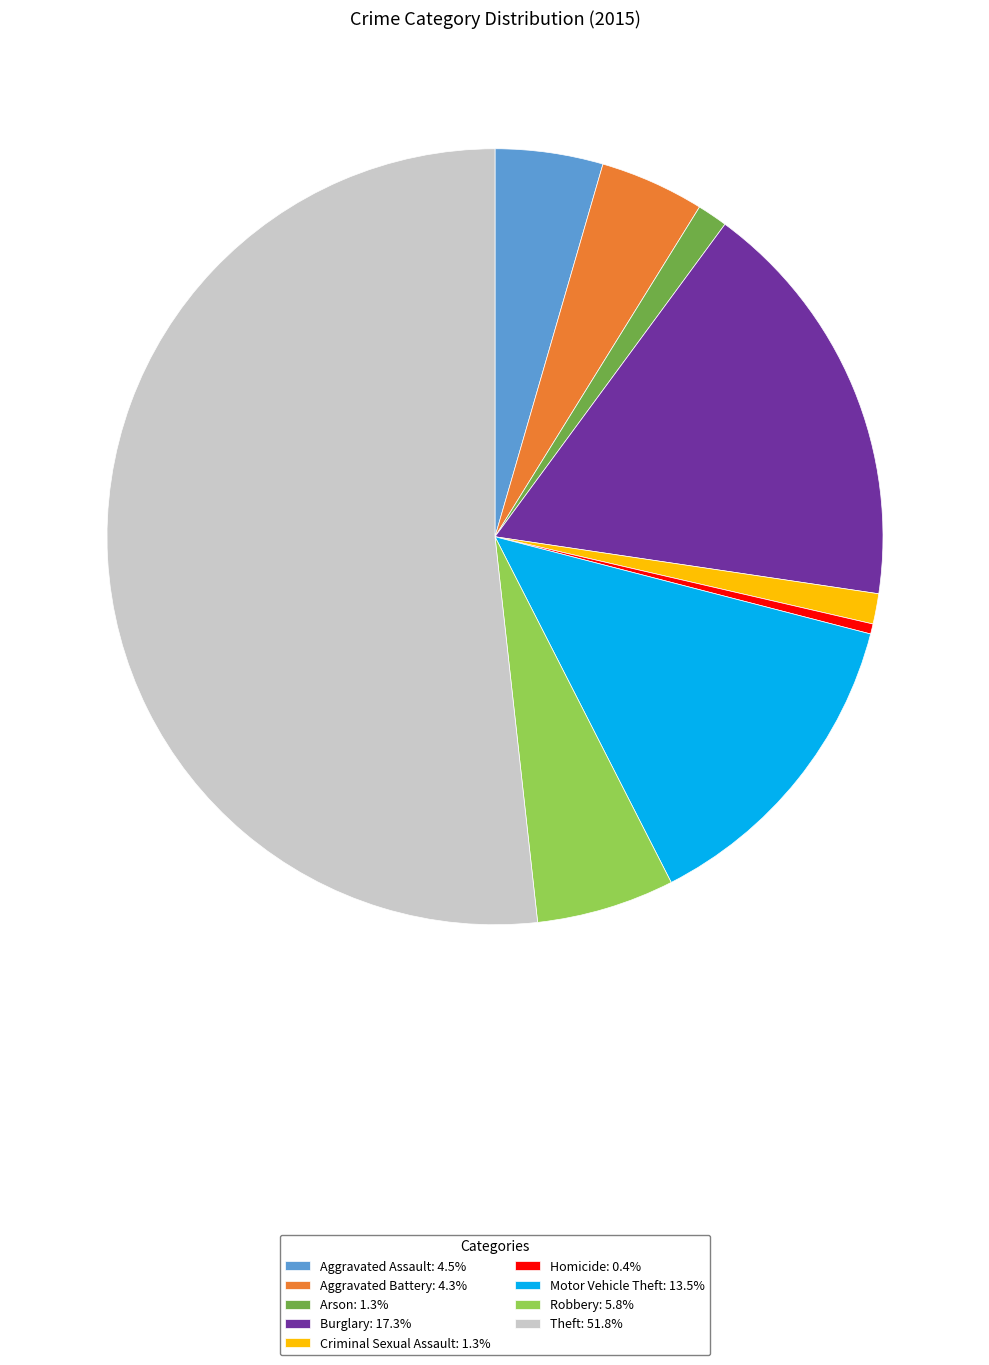

How many segments does this pie chart have?

9